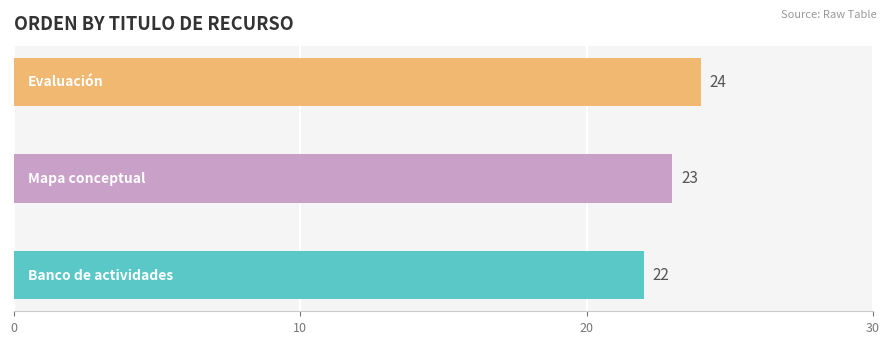

Count the values in the range 22 to 24.

3